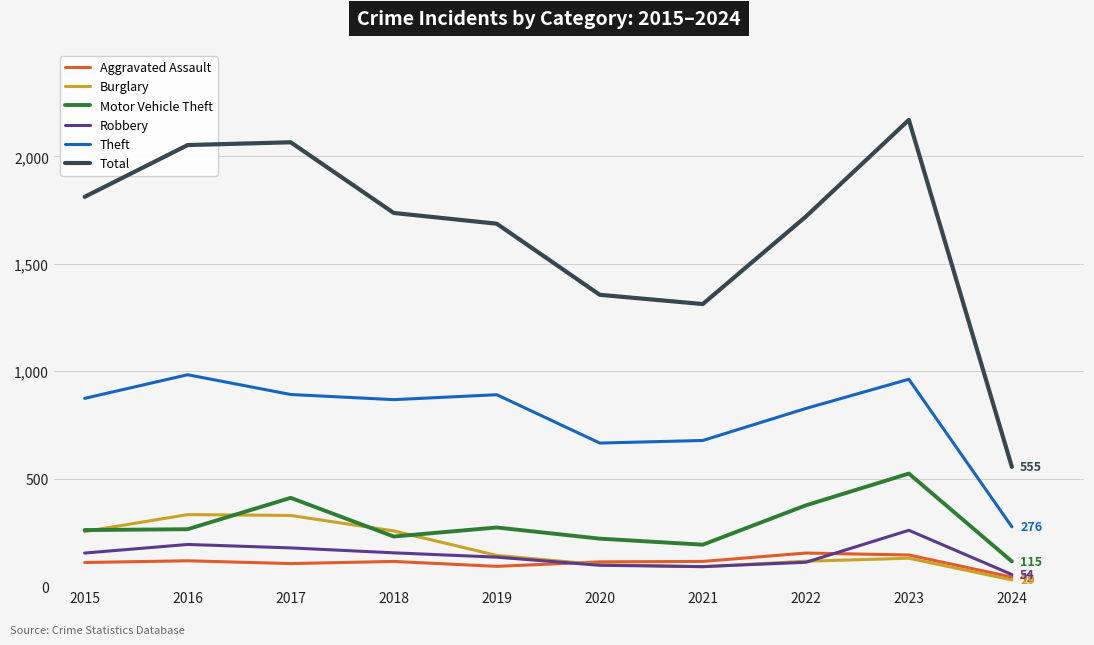

What is the total value across all series at 2018?

3363